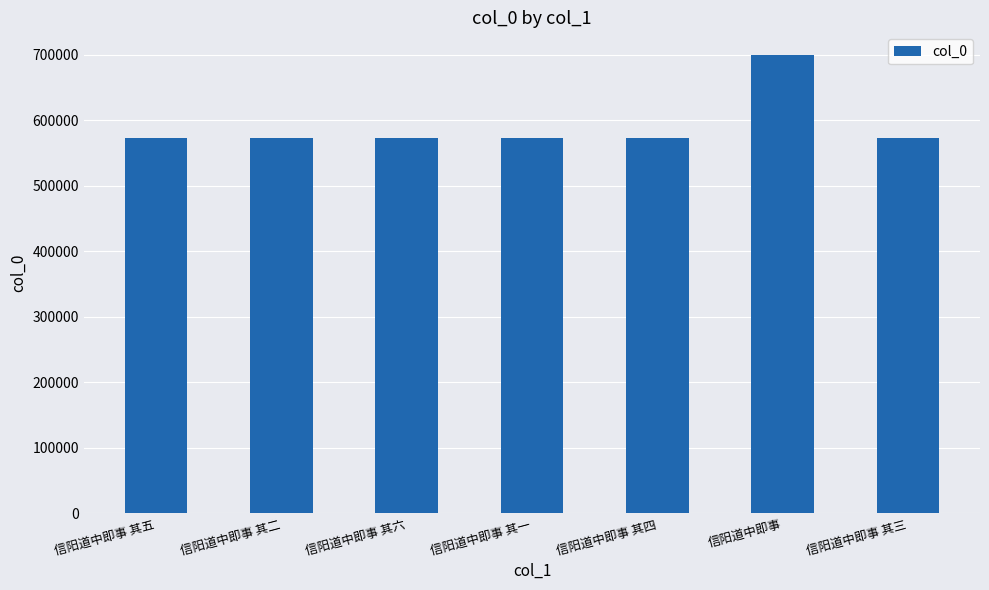

What is the maximum value shown in the chart?

699610